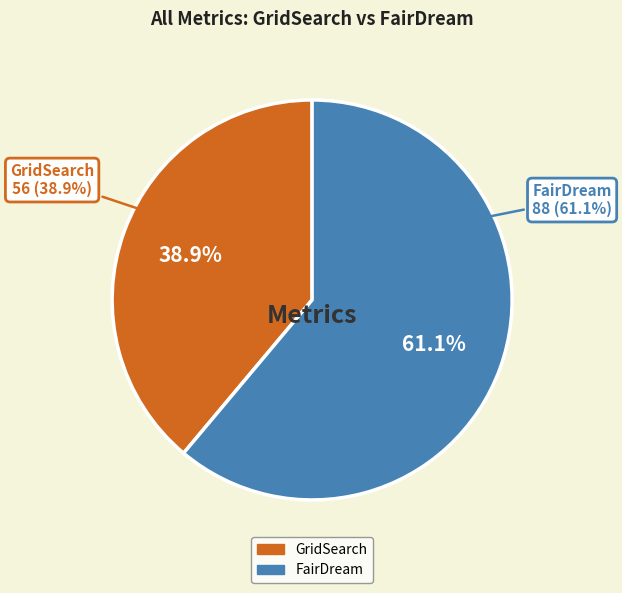

Which category has the smallest portion of the pie?

GridSearch